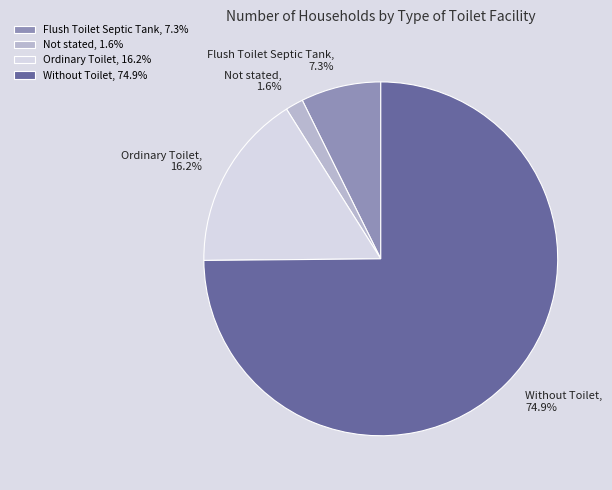

Is there any slice that represents more than half of the pie?

Yes